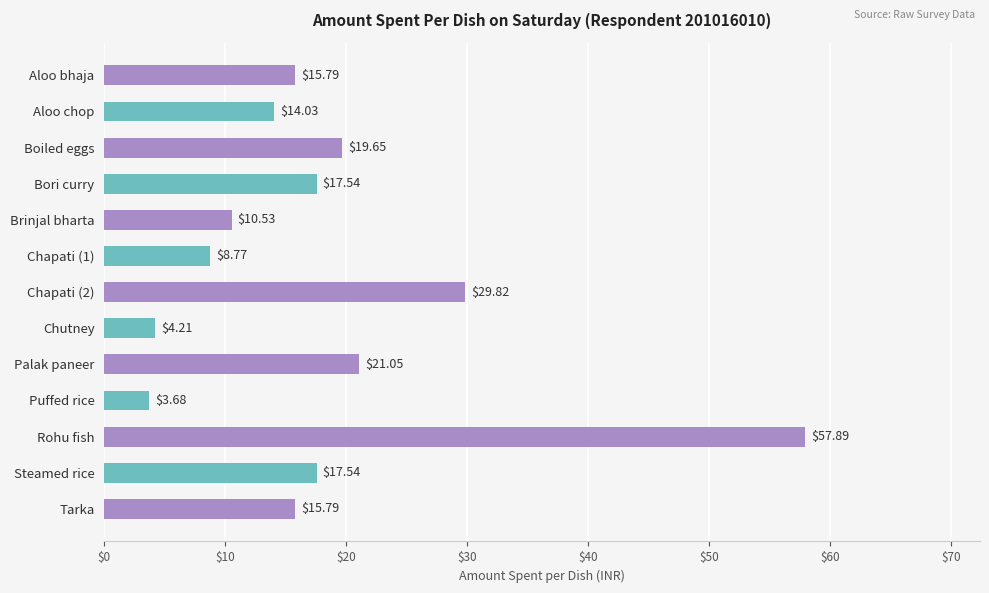

What is the label of the 11th bar from the bottom?

Boiled eggs